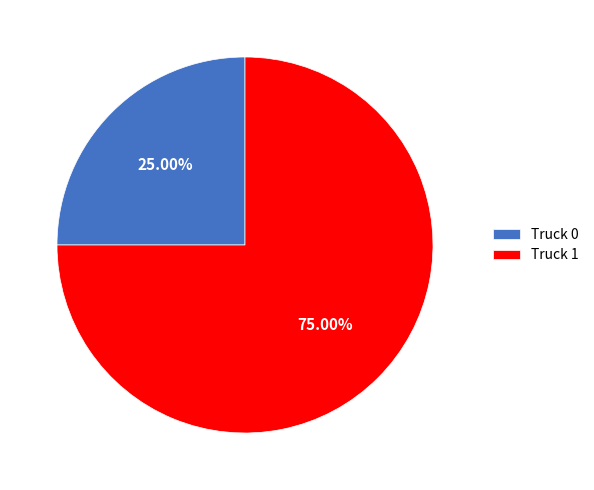

Approximately how many times larger is the value at Truck 0 compared to Truck 1?

0.3